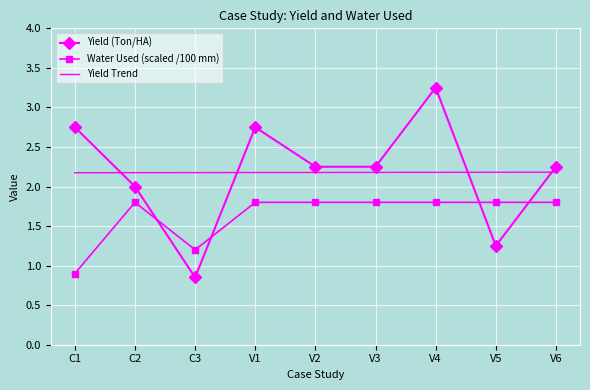

What position from the right is V5?

2